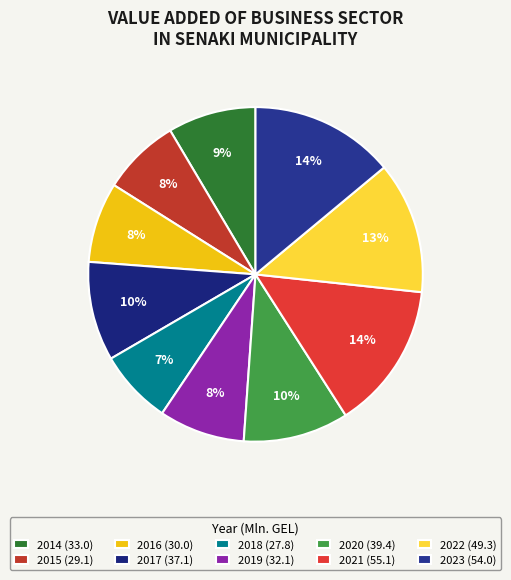

To the nearest percent, what portion does 2015 represent?

8%